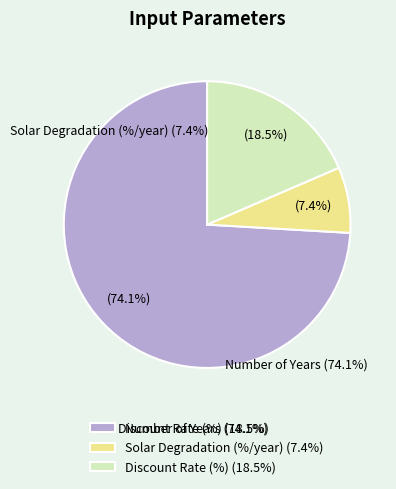

Which slice is the largest?

Number of Years